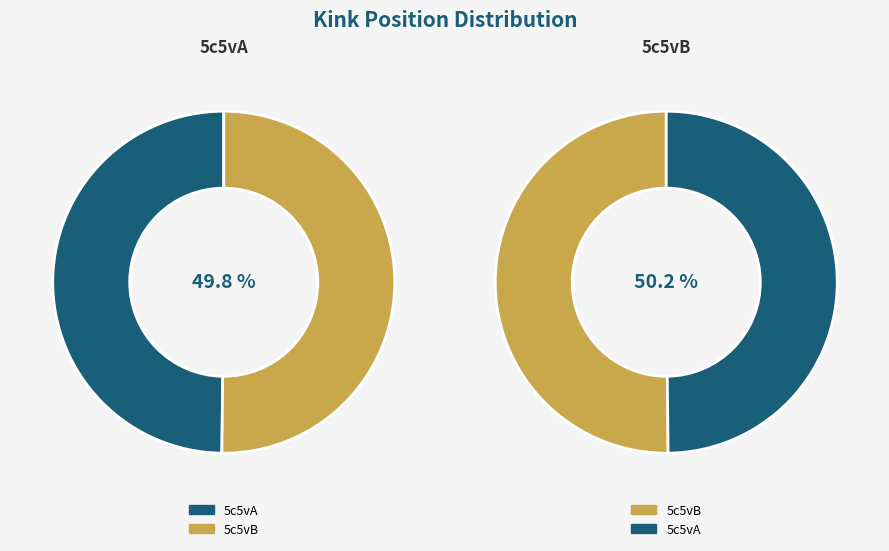

Which slice is the smallest?

5c5vA